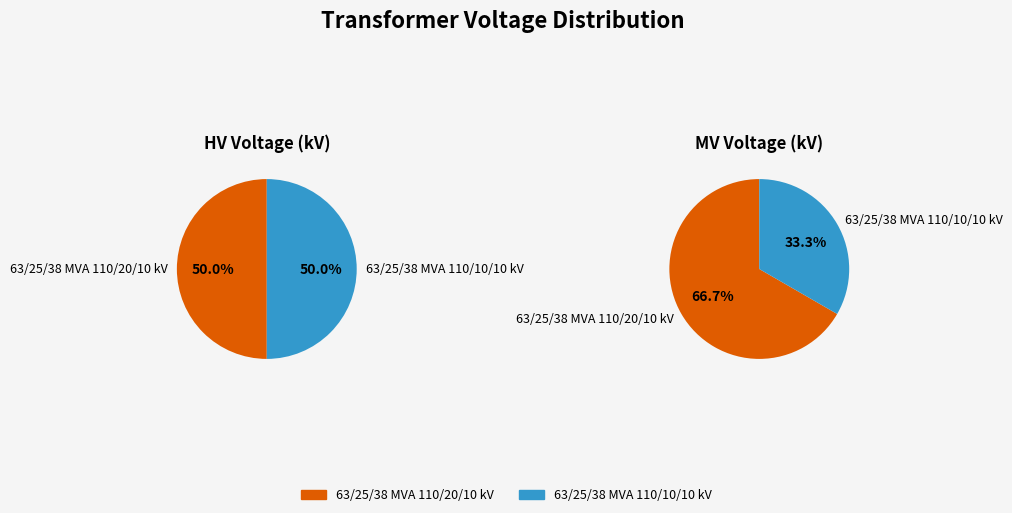

How many segments does this pie chart have?

2